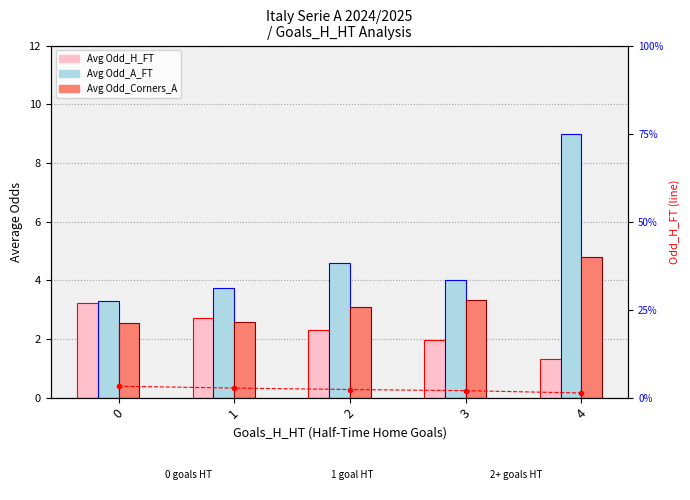

Where is Avg Odd_Corners_A nearest to the value 3?

2